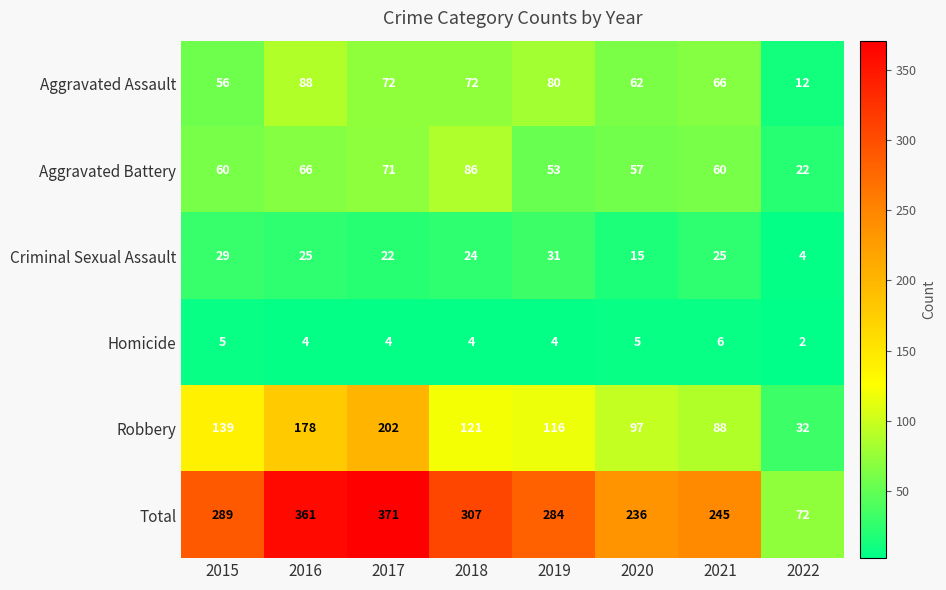

What is the difference between the Total values at 2019 and 2015?

5